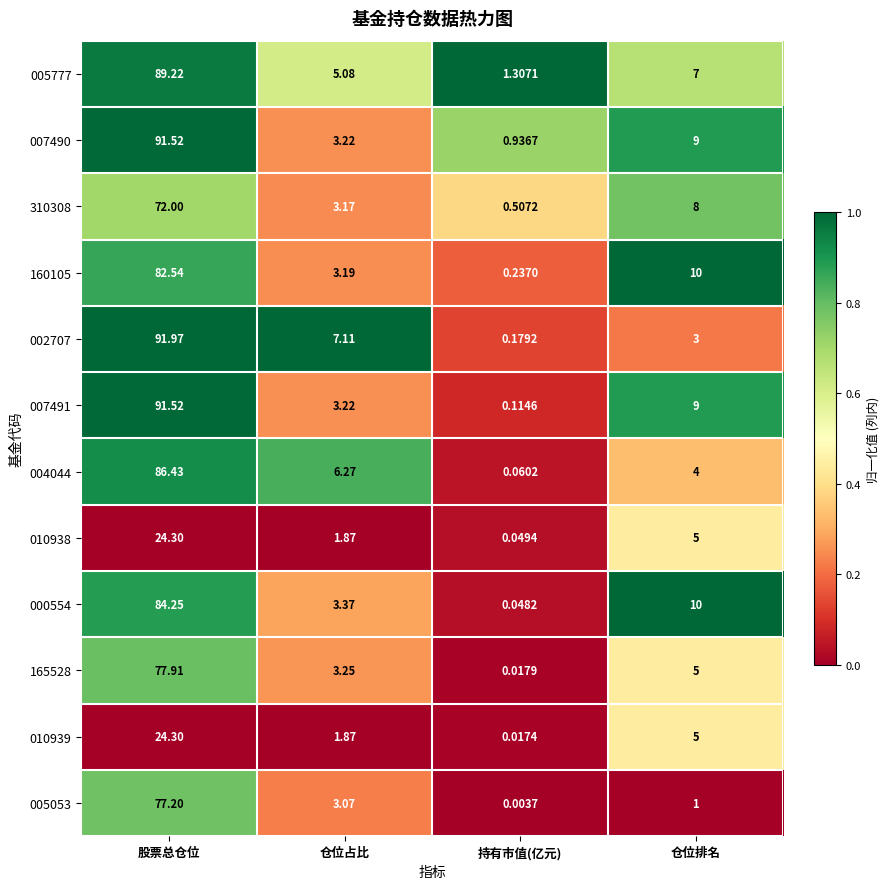

Which label corresponds to the smallest value in the chart?

持有市值(亿元)